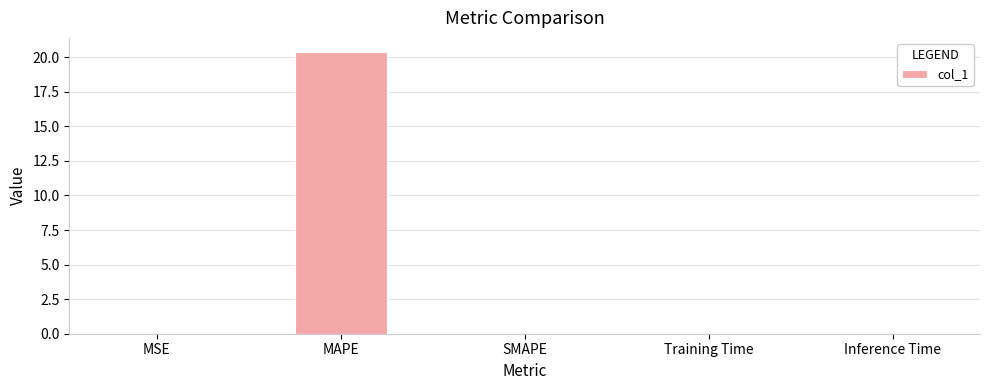

Is it true that the value at MAPE is 20.4?

True